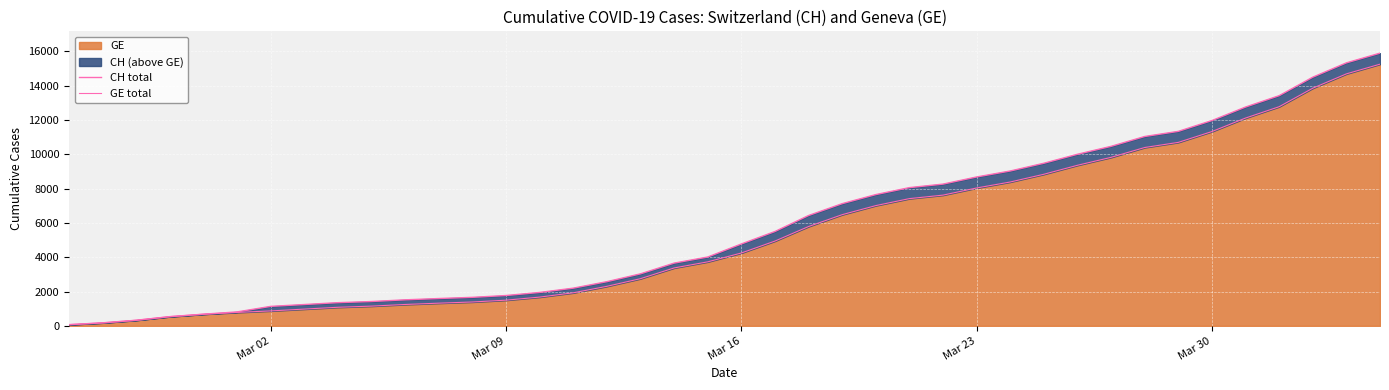

True or false: CH total and GE total intersect in this chart.

False